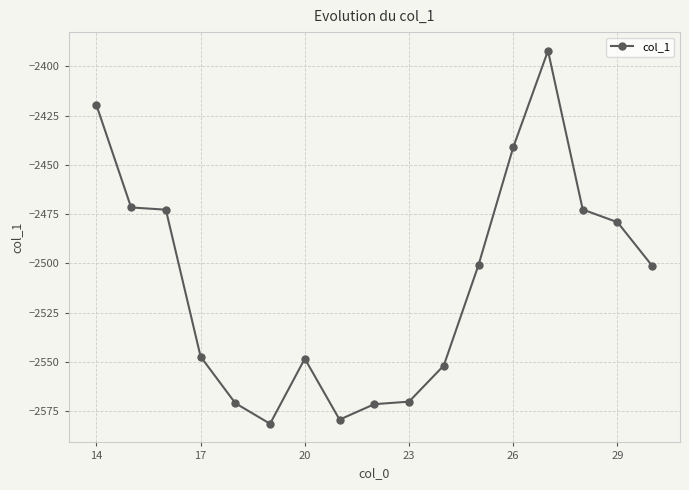

What is the average value?

-2510.1